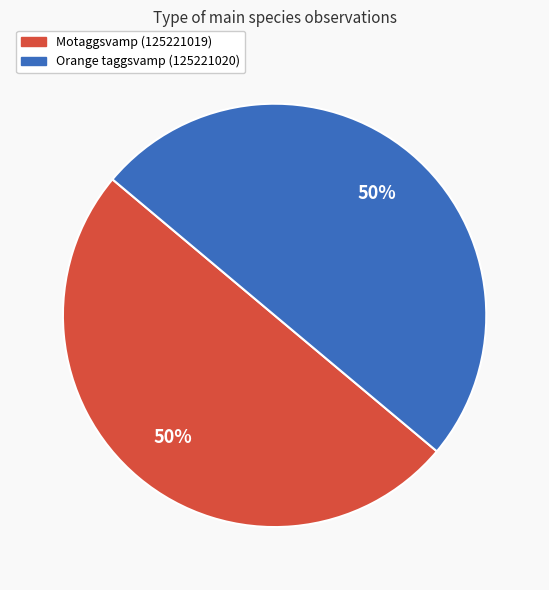

Do Motaggsvamp (125221019) and Orange taggsvamp (125221020) together represent more than half of the pie?

Yes